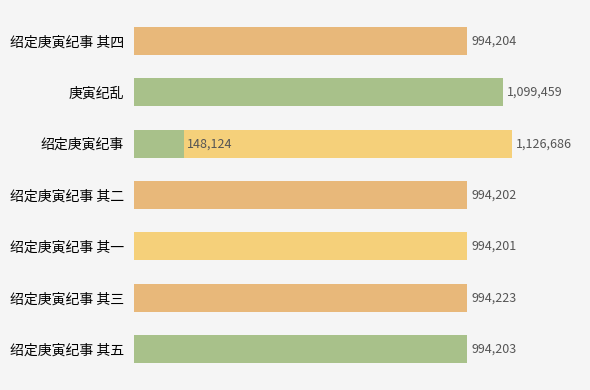

What is the minimum value shown in the chart?

148124